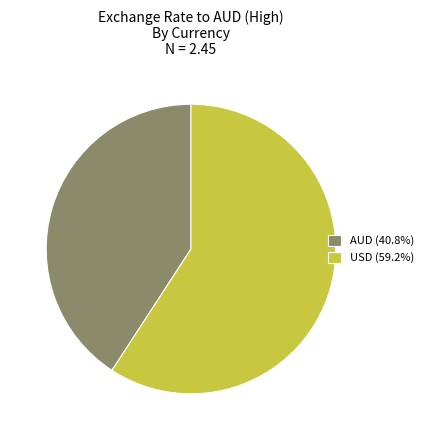

How many segments does this pie chart have?

2